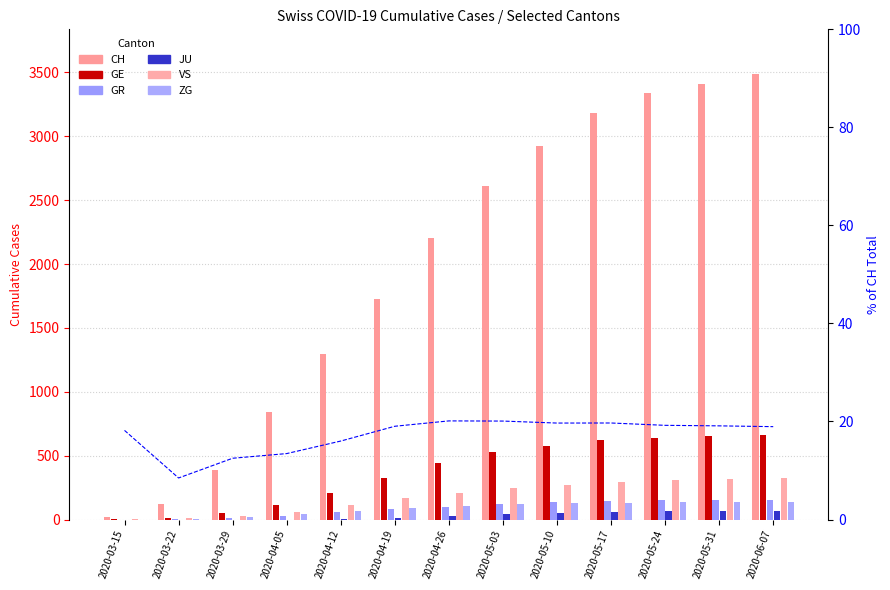

How many data points in VS are above 206?

6